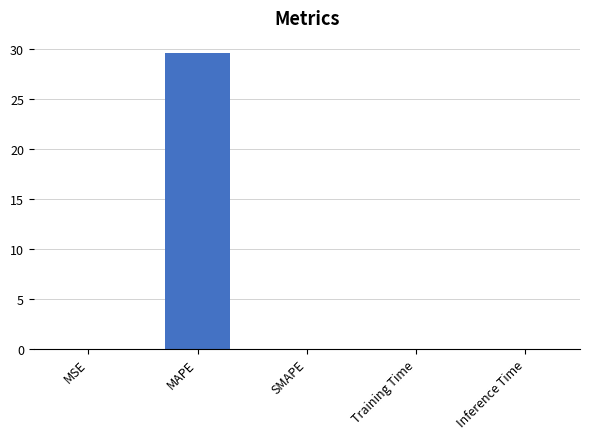

Is it true that the value at MAPE is 29.7?

True